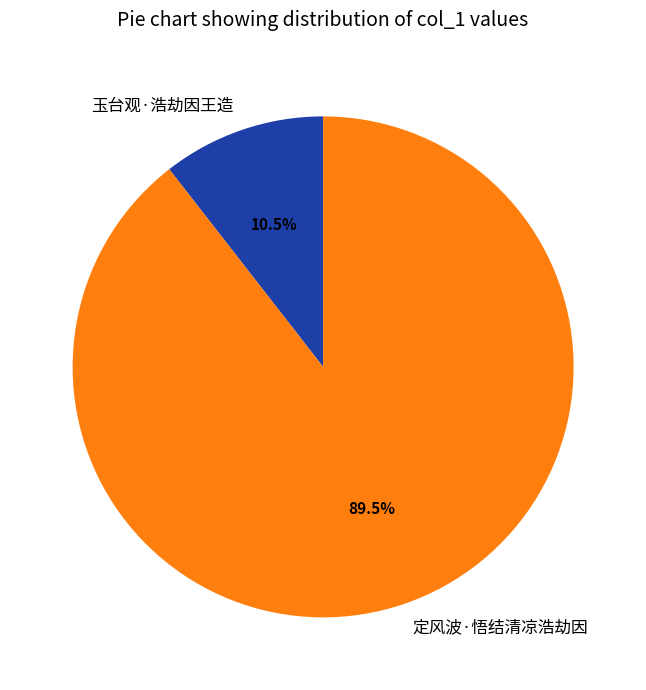

Is there a majority slice in this chart?

Yes